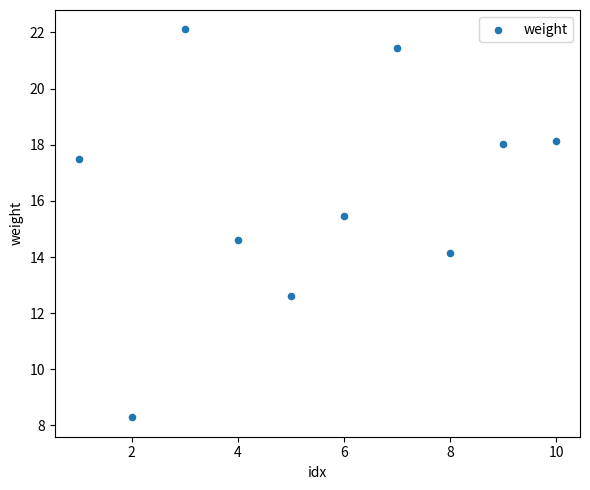

What is the average X value?

5.5